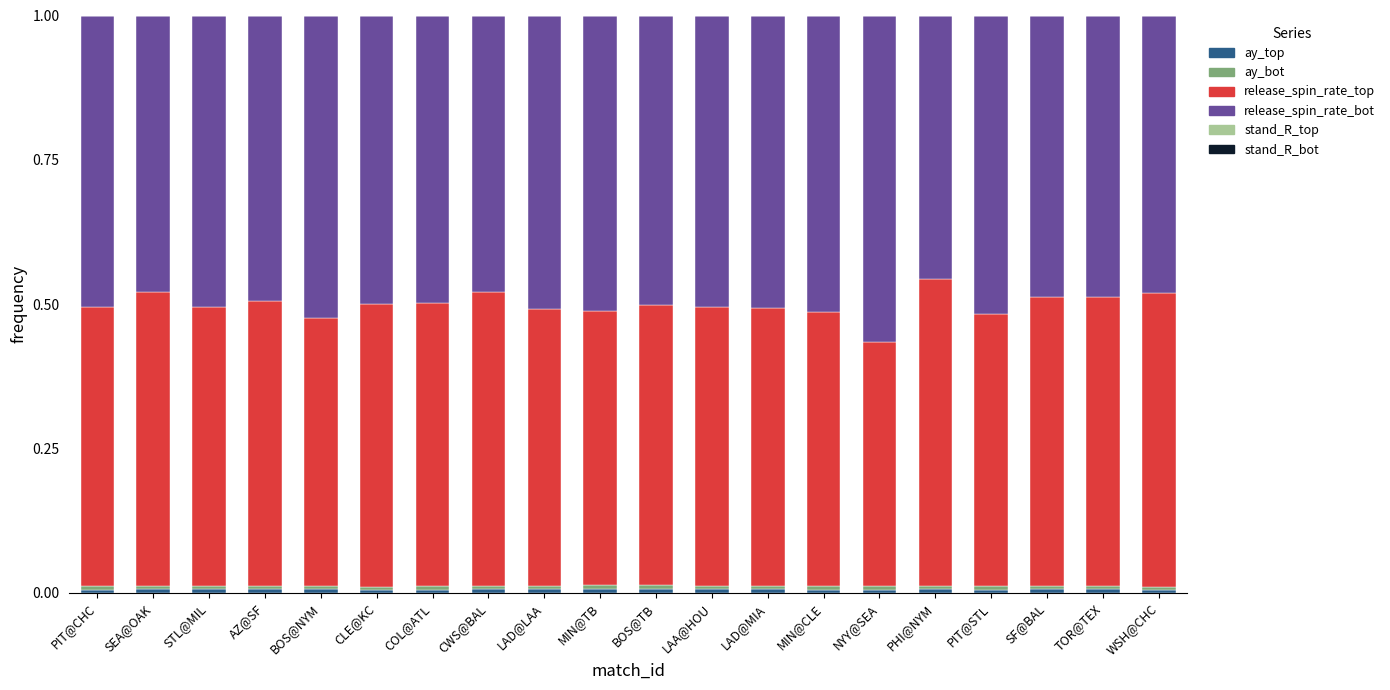

Are the bars grouped side by side (vs. stacked)?

No